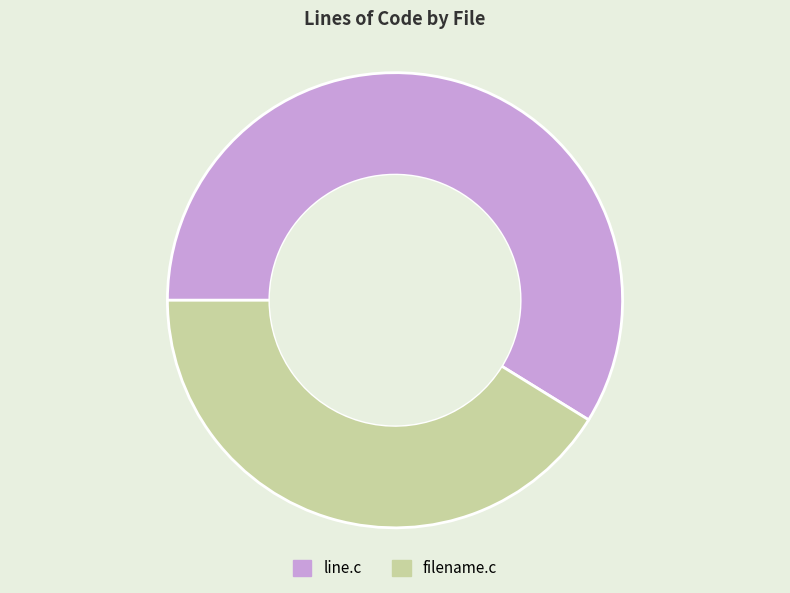

Rank the categories by value from highest to lowest.

line.c, filename.c